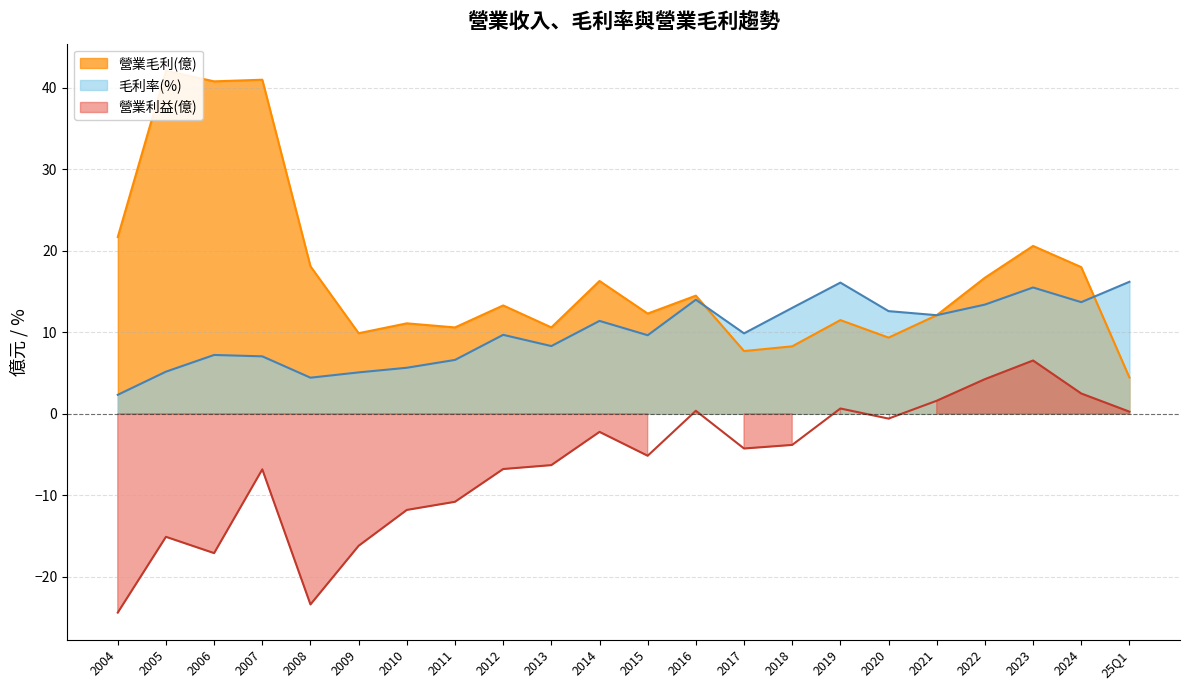

What is the smallest value displayed?

-24.4